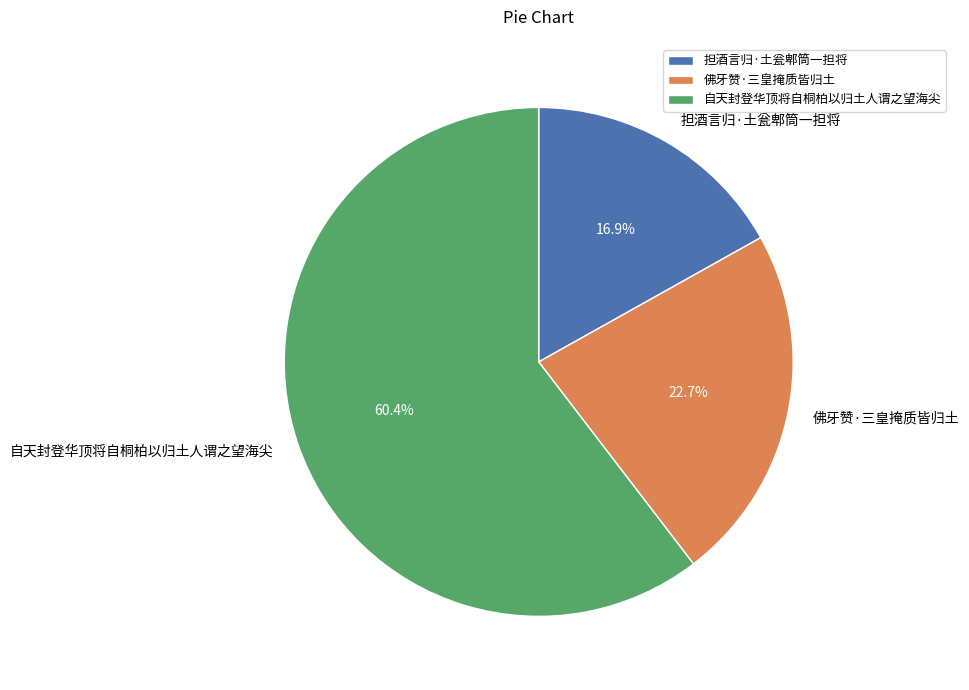

What percentage do 自天封登华顶将自桐柏以归土人谓之望海尖 and 佛牙赞·三皇掩质皆归土 together represent?

83.1%